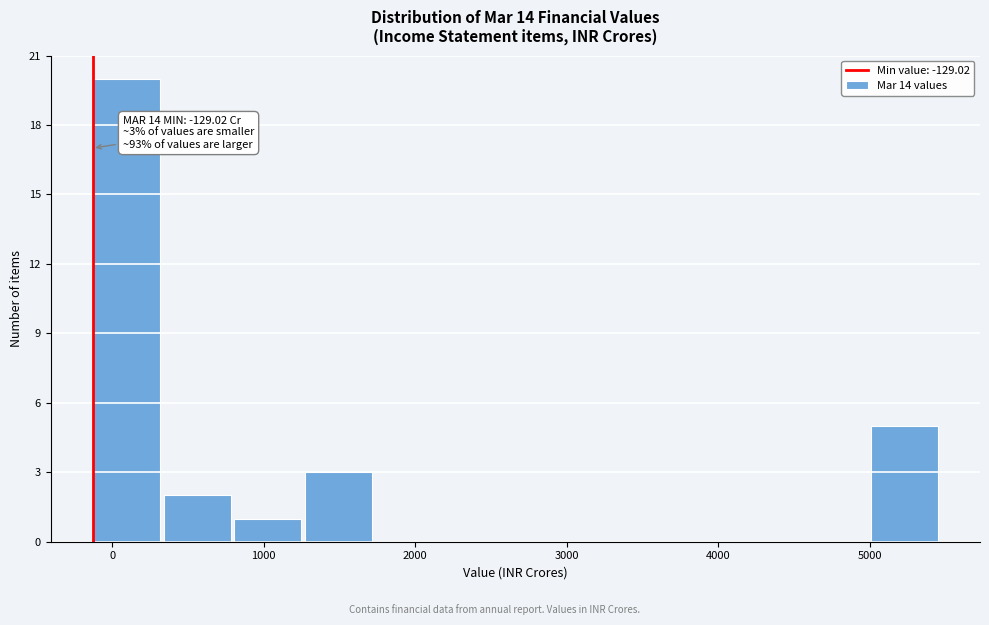

Over which range of the x-axis is the bar tallest?

-100 to 300